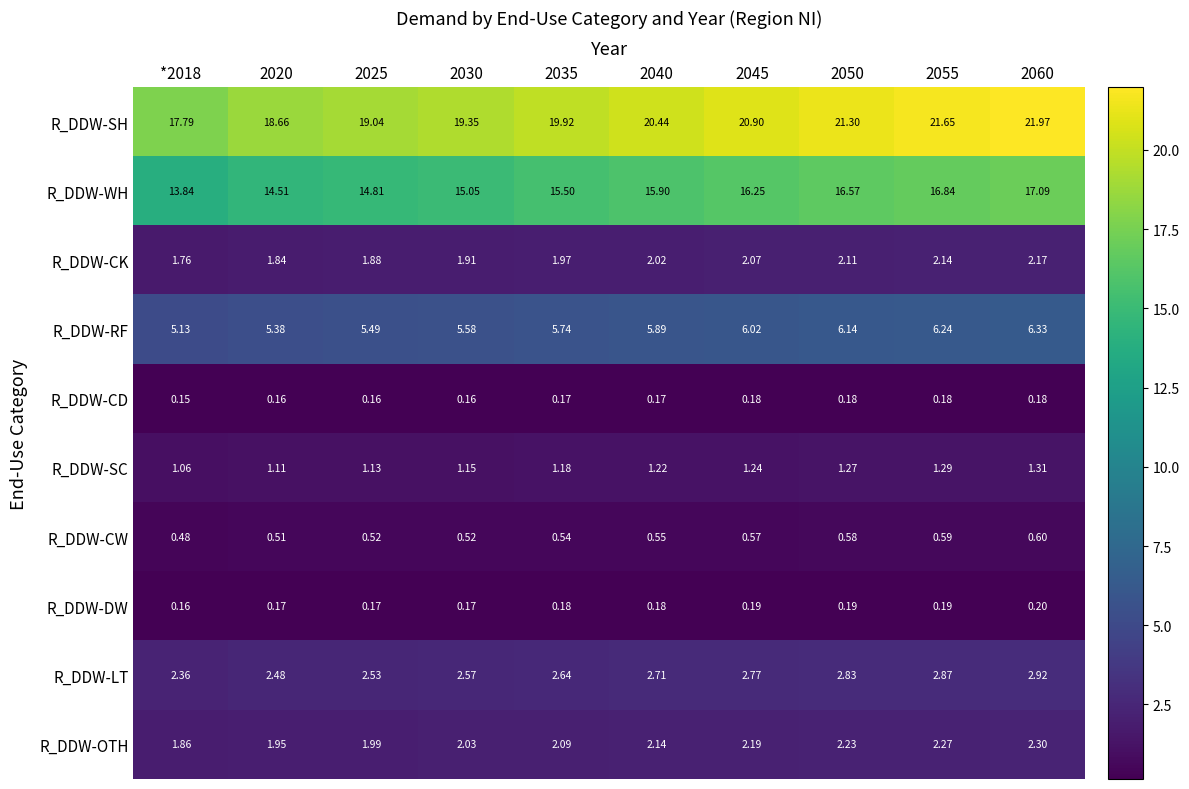

How many series are shown in this chart?

10